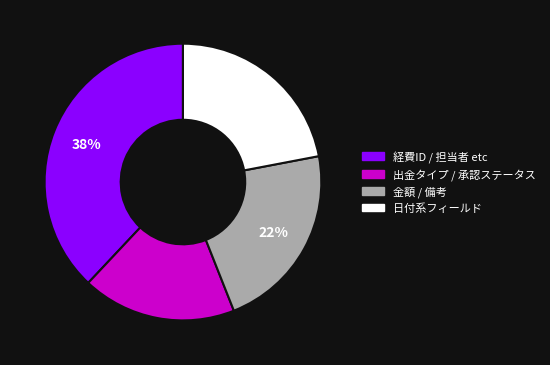

Count the number of slices in the pie.

4